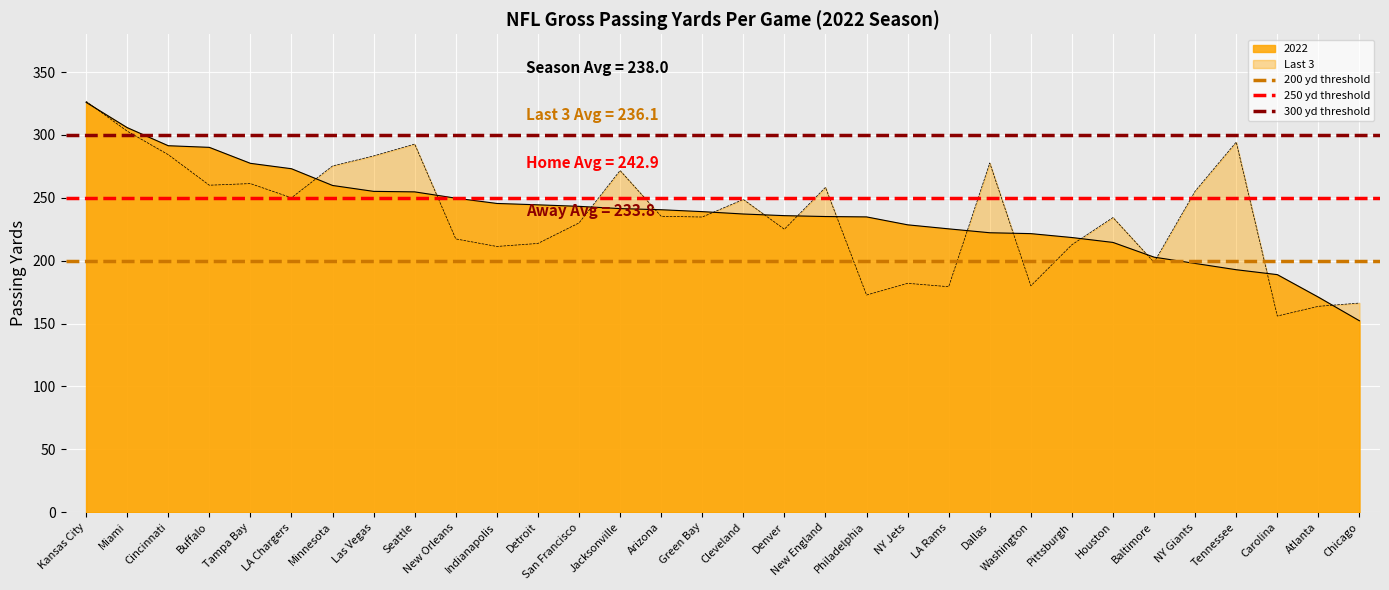

What is the average value of the 200 yd threshold series?

200